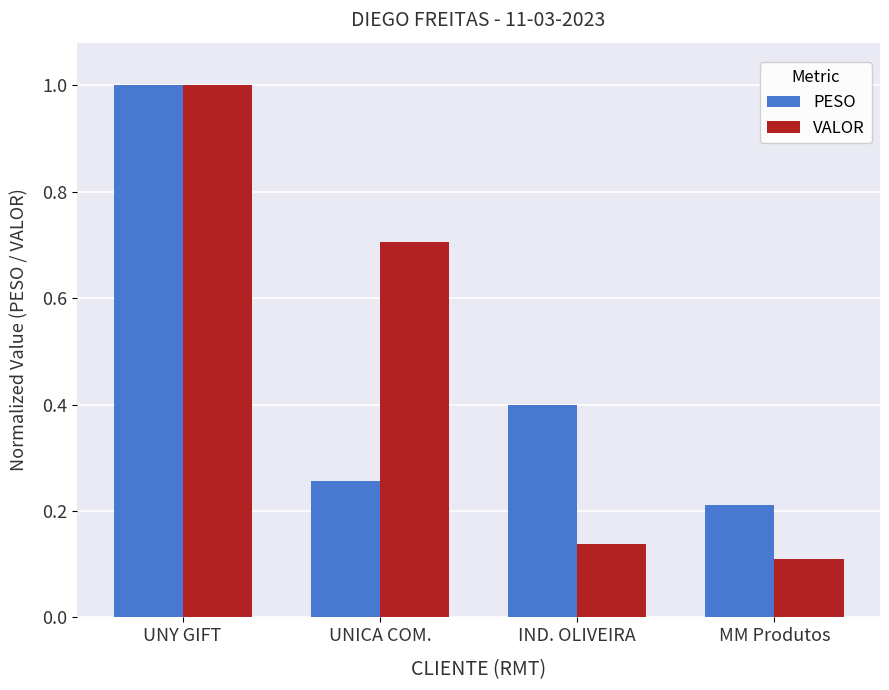

Between UNICA COM. and MM Produtos, which series saw the biggest shift?

VALOR